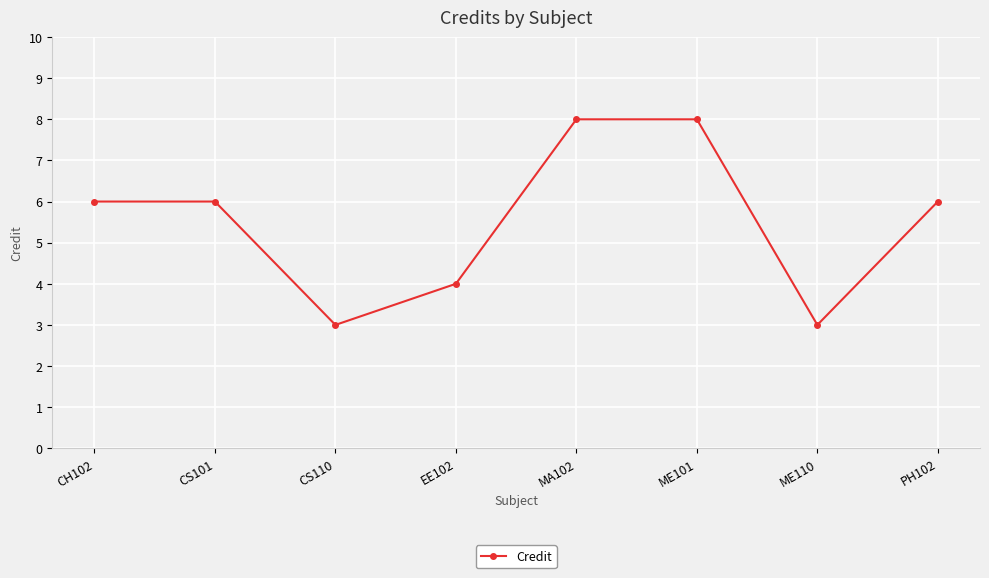

Reading left to right, list all the values displayed in this chart.

6	6	3	4	8	8	3	6